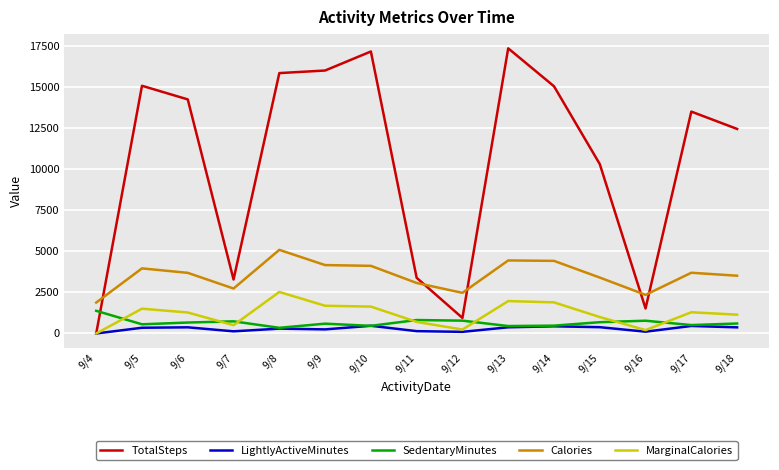

True or false: Calories and LightlyActiveMinutes cross at least once.

False